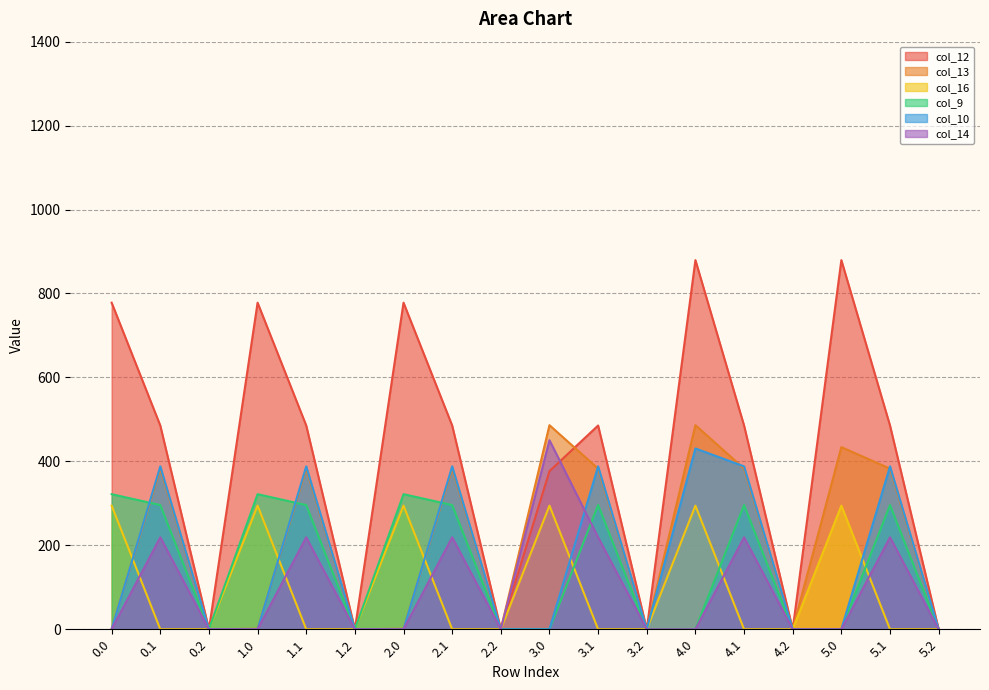

What is the approximate value of col_14 at 0.1?

219.2